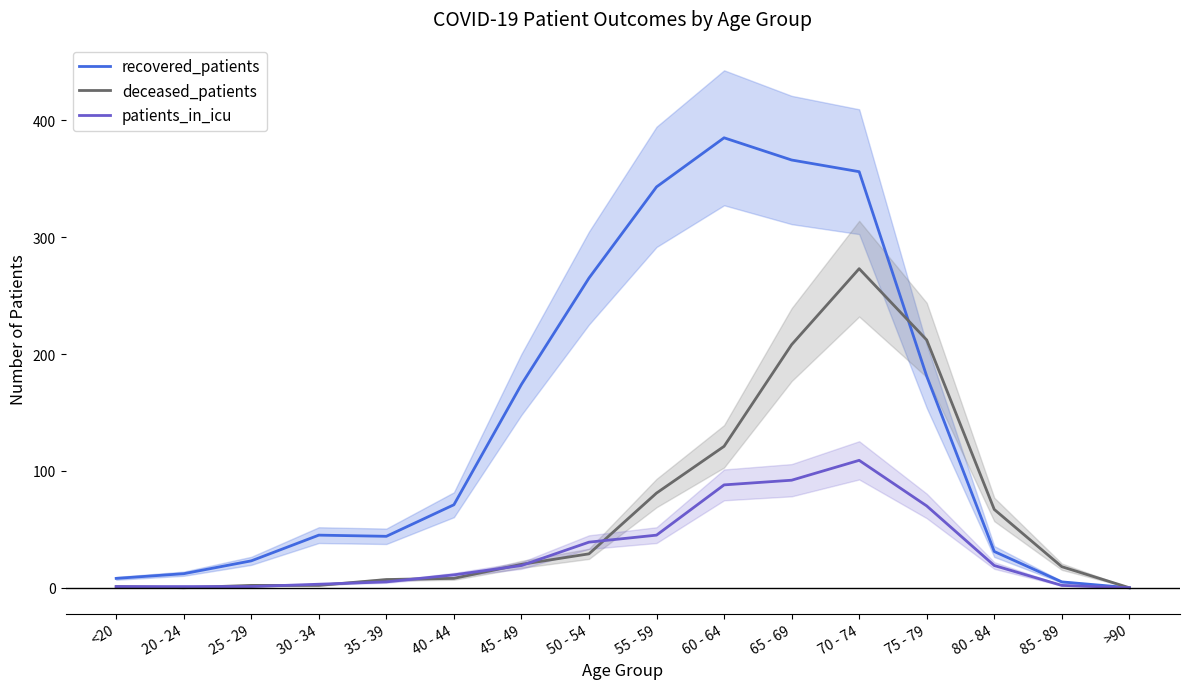

What value does the recovered_patients series have at 75 - 79?

181